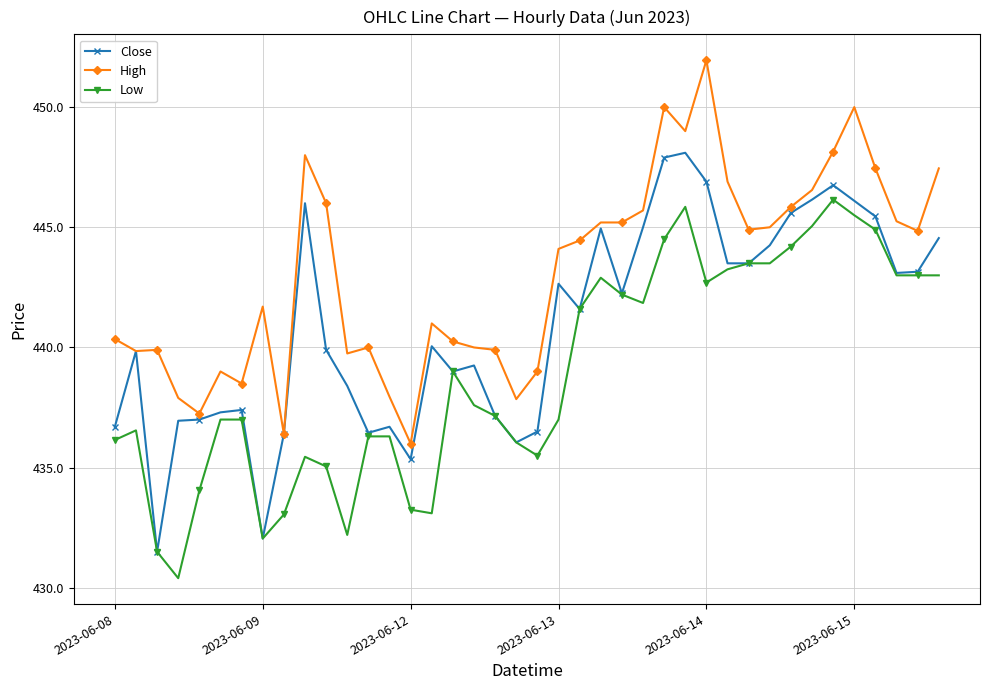

True or false: Close has more than 2 points higher than both neighbors.

True